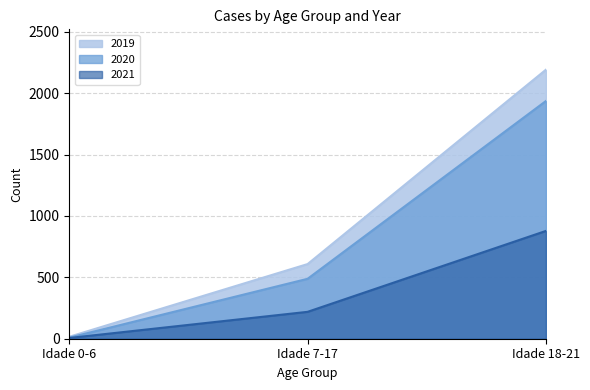

Reading left to right, transcribe all the data shown in this chart.

2019: 16	608	2191
2020: 9	488	1936
2021: 6	219	878